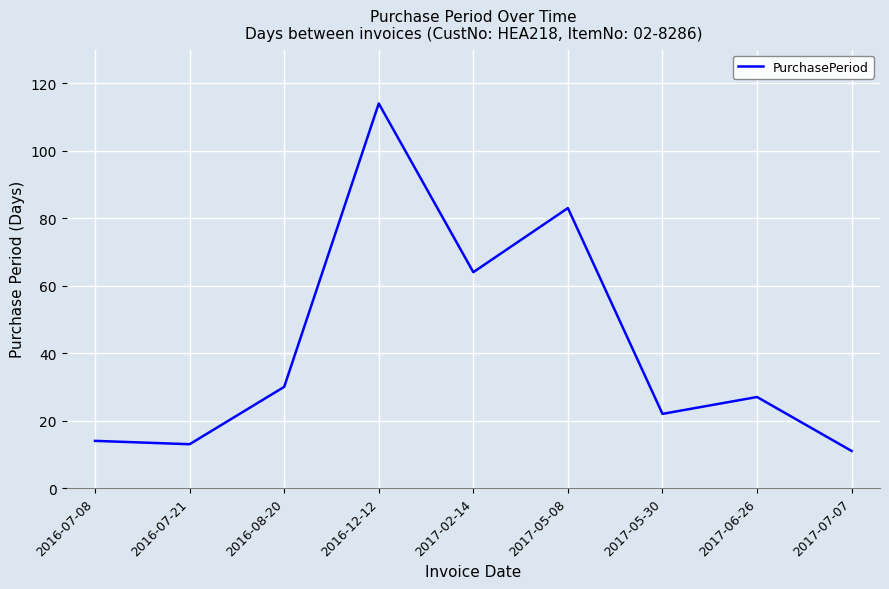

Reading left to right, transcribe all the data shown in this chart.

14	13	30	114	64	83	22	27	11